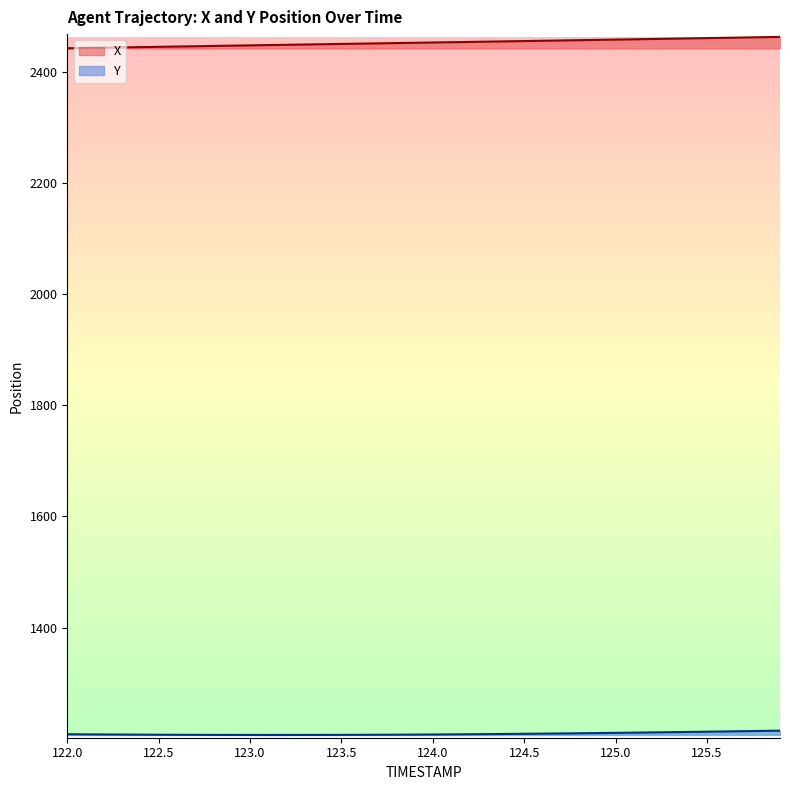

List the series in order of their peak value, highest first.

X, Y